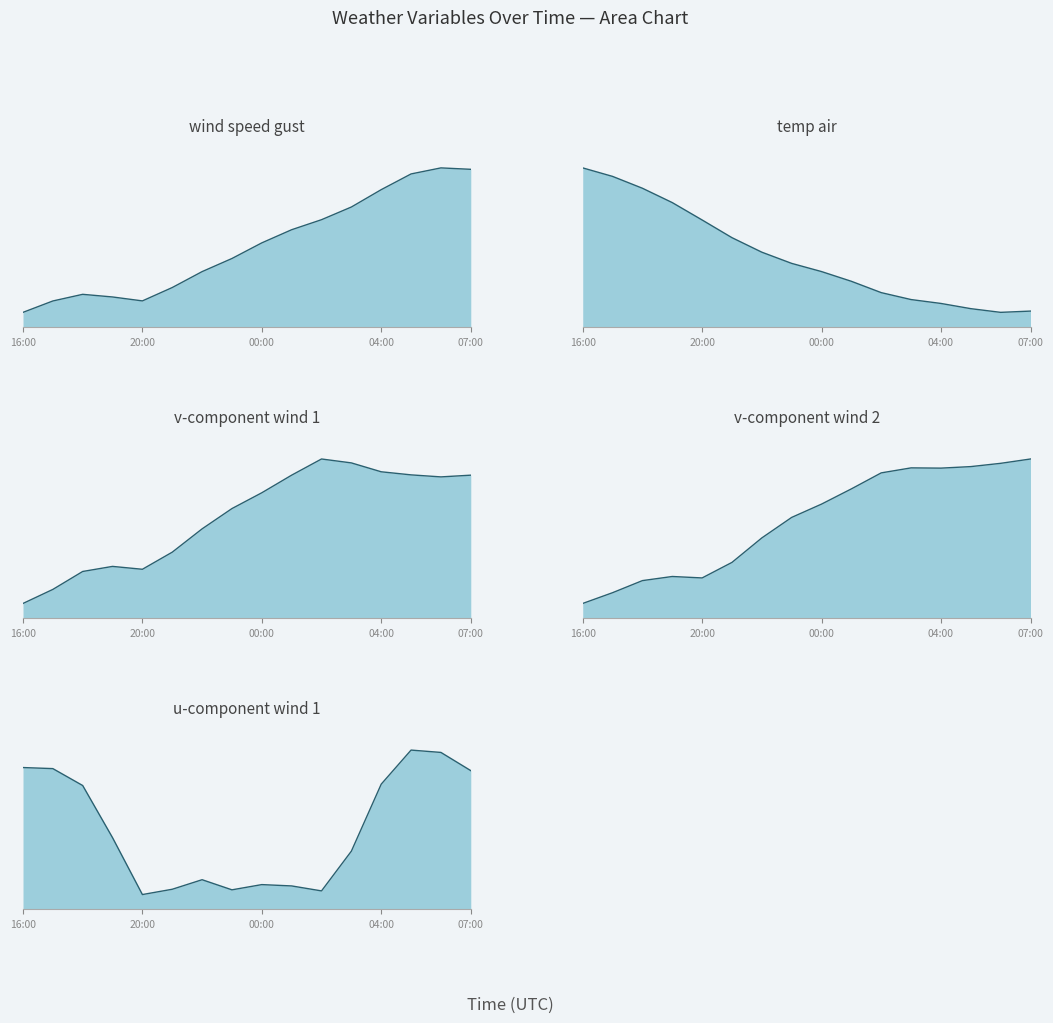

Which series has the largest total across all categories?

temp_air